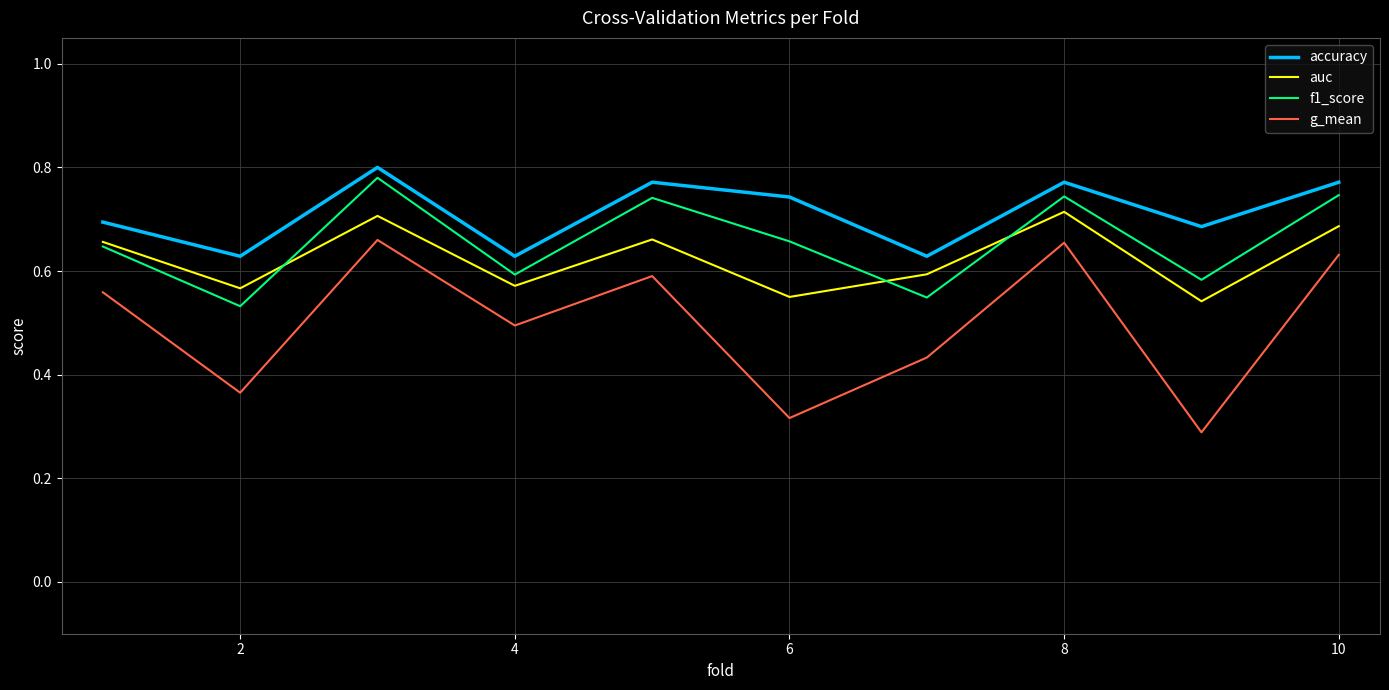

Which series has the largest total across all categories?

accuracy